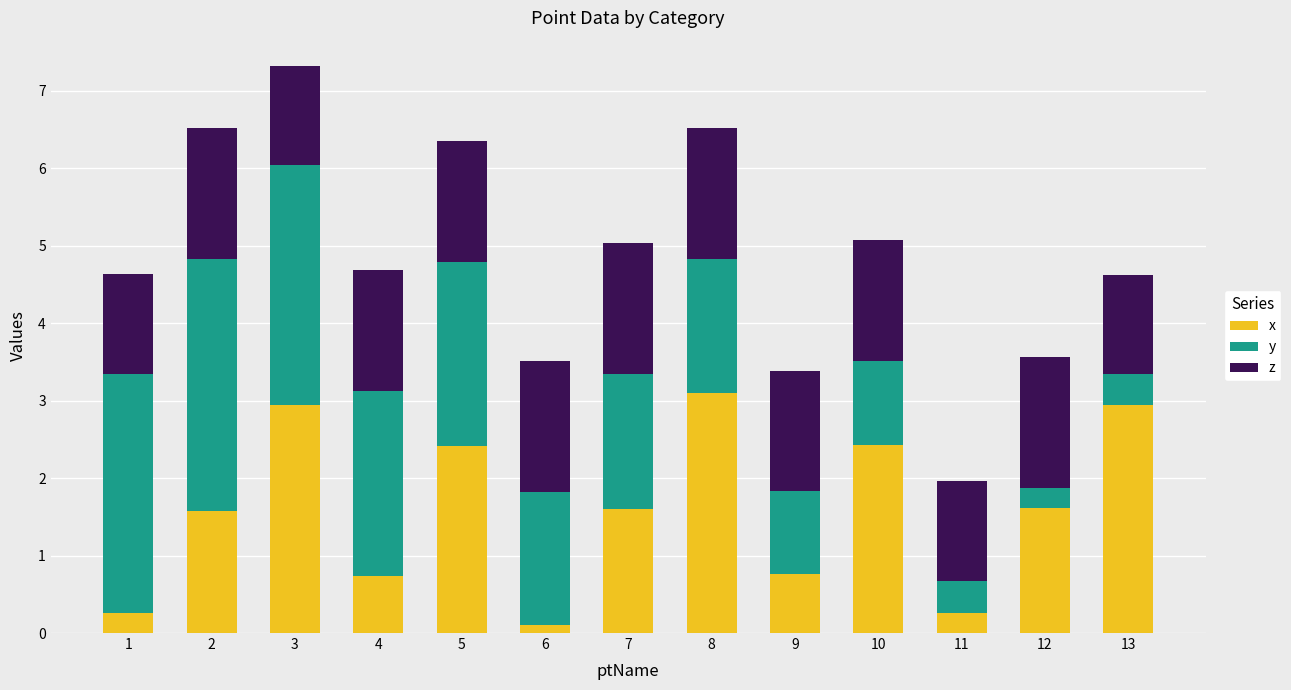

At which category is the sum across all series the highest?

3